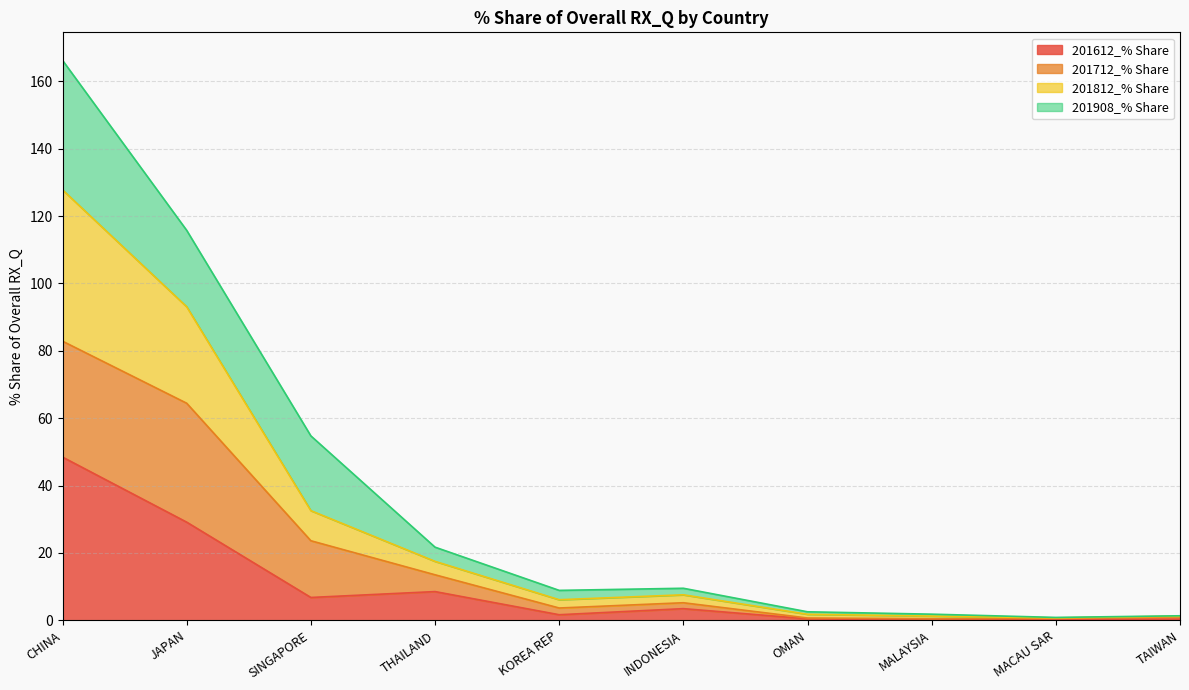

At which label is 201612_% Share closest to 24?

JAPAN